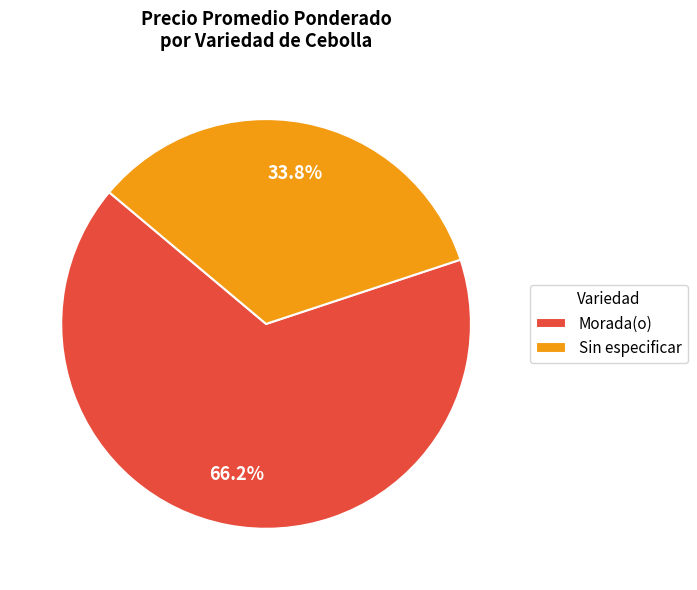

Approximately how many times larger is the value at Sin especificar compared to Morada(o)?

0.5